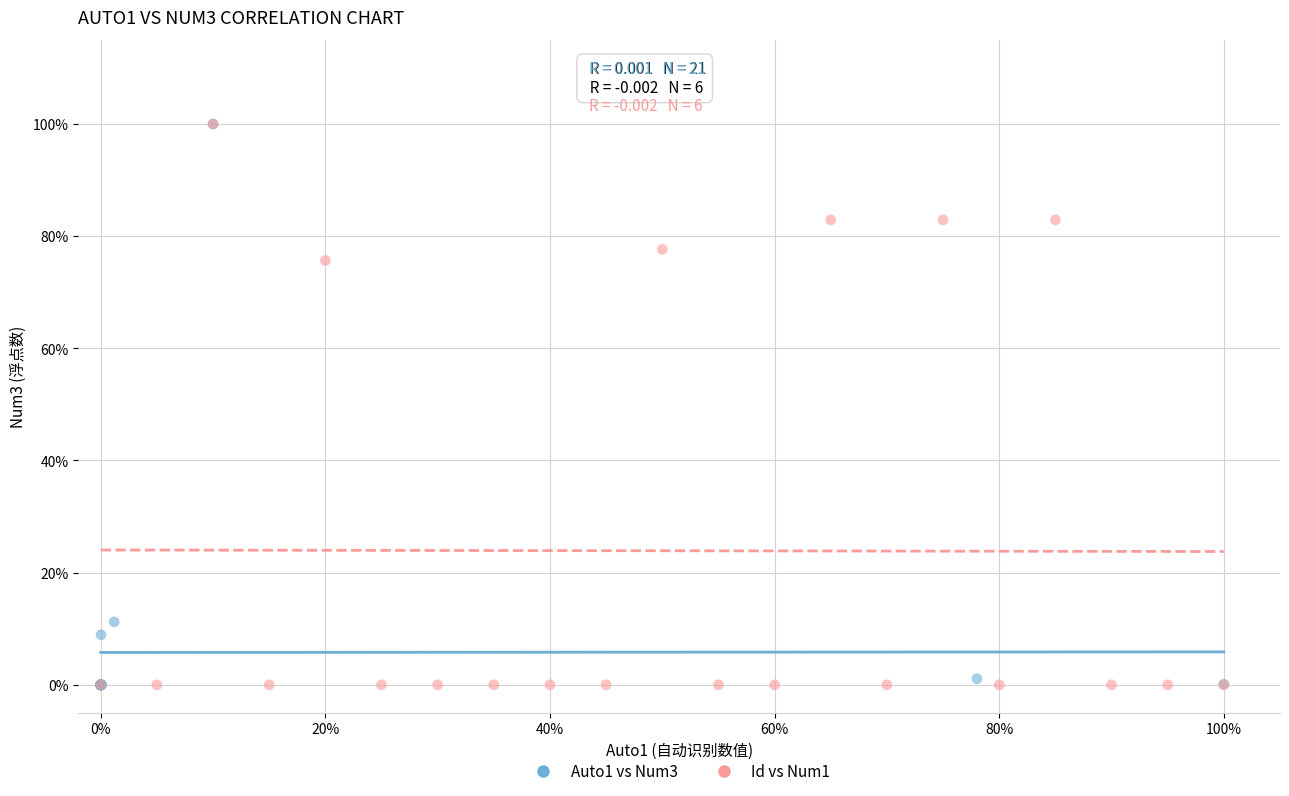

What are all the series names shown in the legend?

Auto1 vs Num3, Id vs Num1